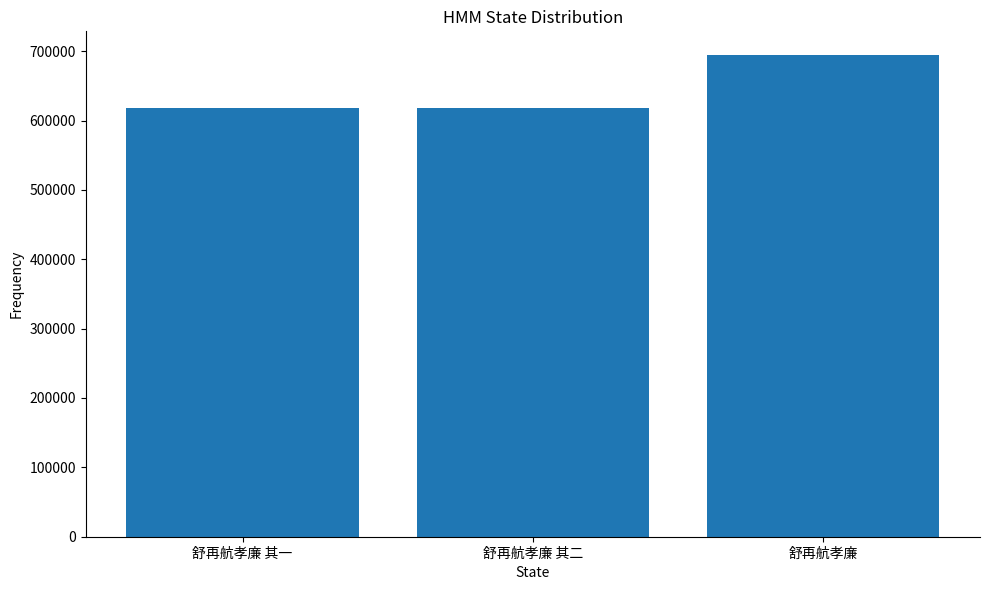

Does the chart contain any negative values?

No